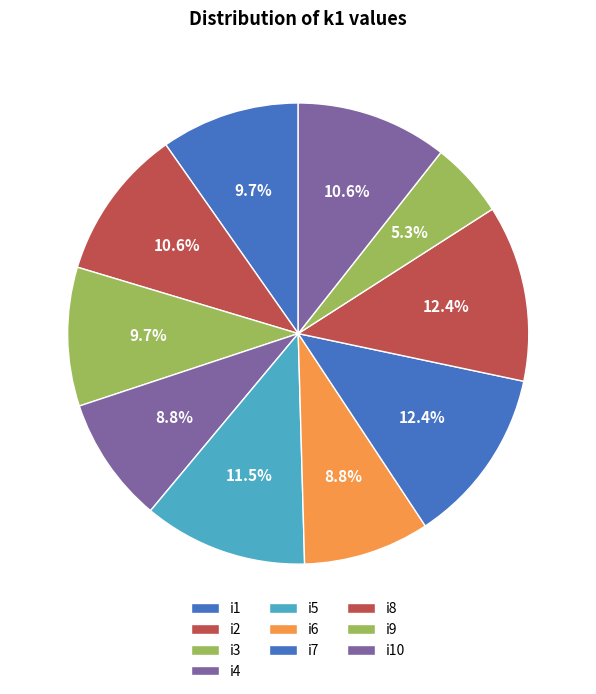

Do i8 and i4 together represent more than half of the pie?

No